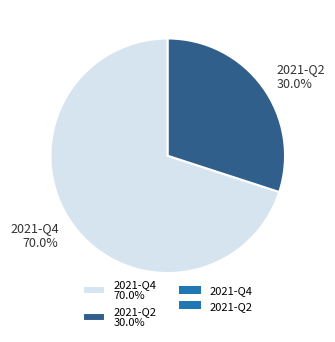

What is the majority slice?

2021-Q4